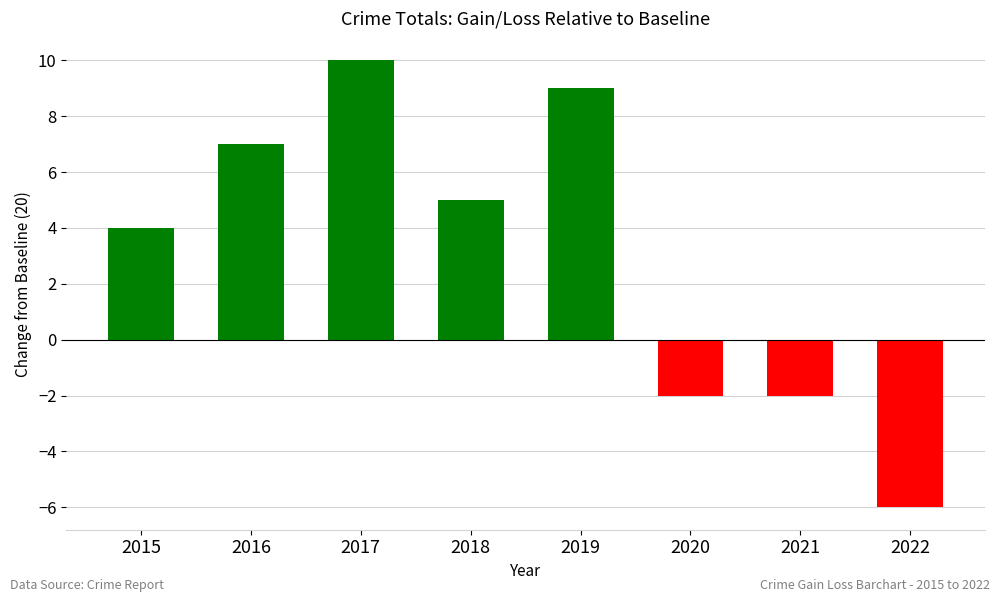

How many values are below zero?

3